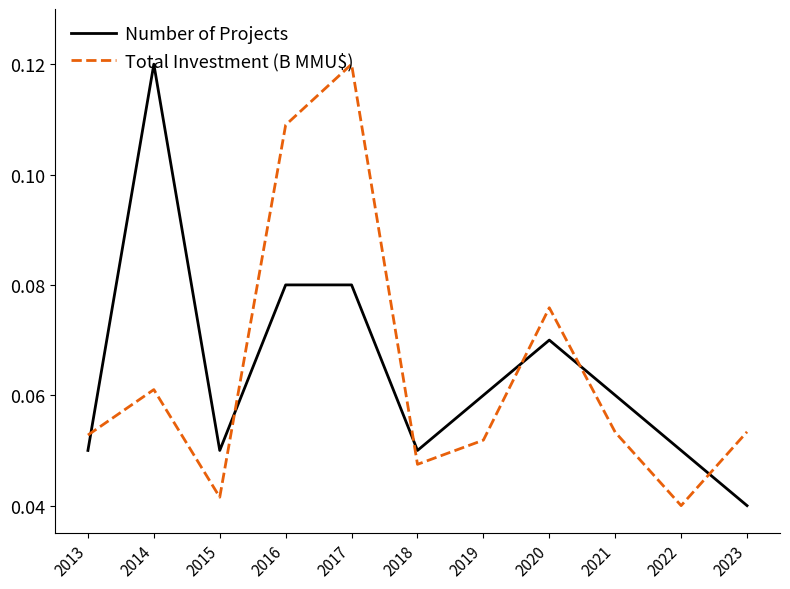

True or false: Number of Projects has more than 0 points higher than both neighbors.

True